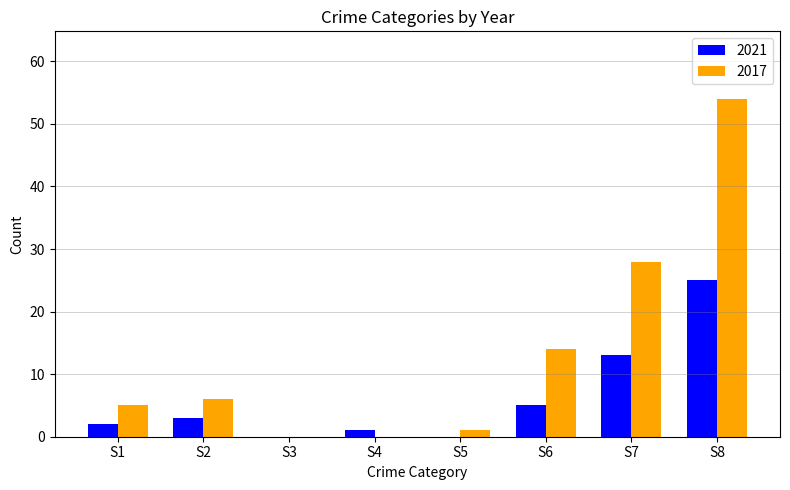

How many categories are shown in the chart?

8